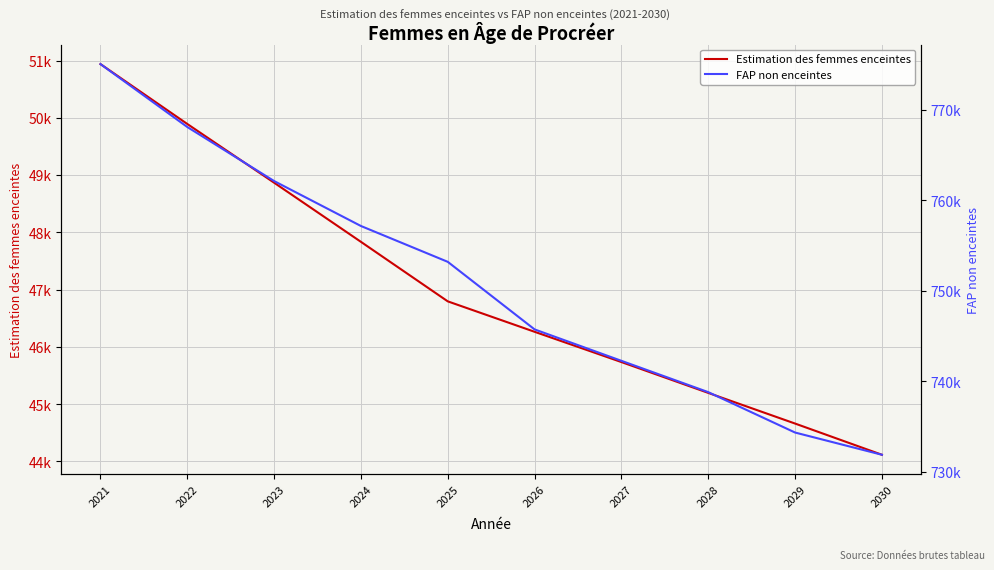

At how many categories does at least one series exceed 363889?

10